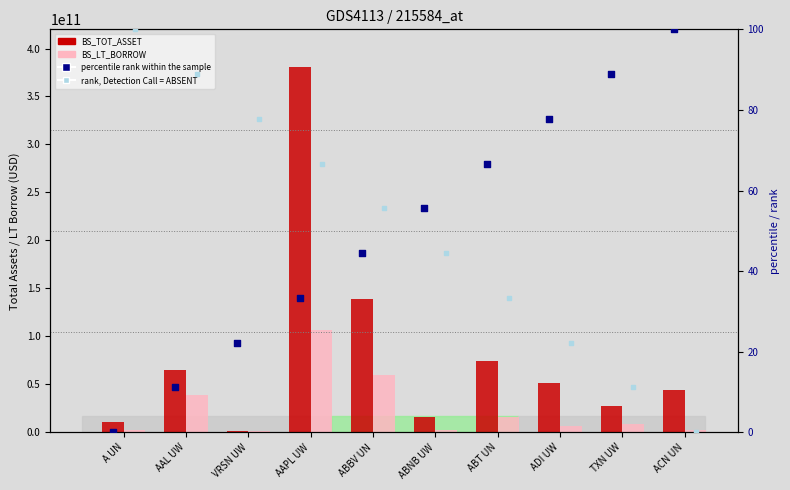

What is the total value across all series at A UN?

13652000100.0